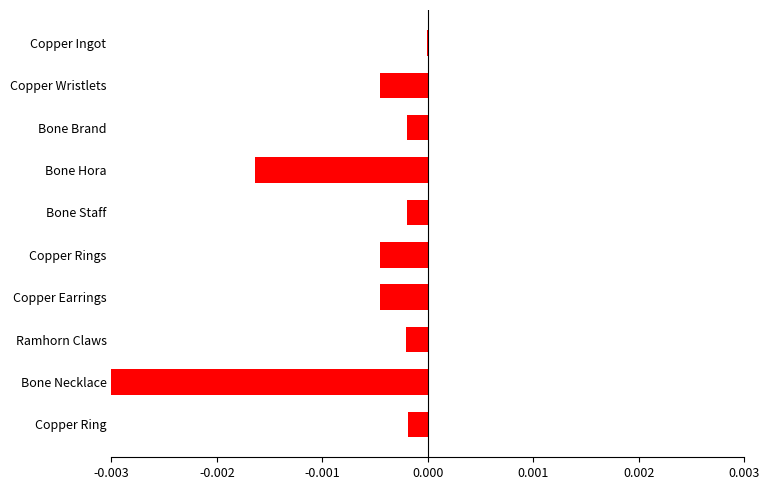

Between Copper Rings and Bone Hora, which is larger?

Copper Rings